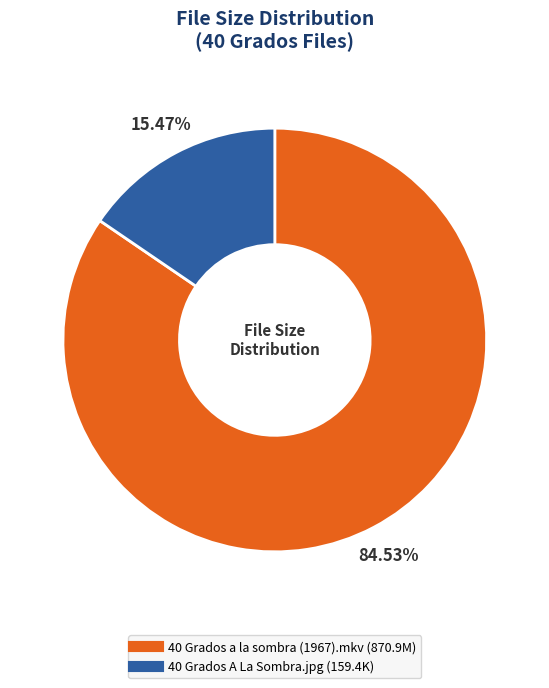

What is the ratio of the value at 40 Grados A La Sombra.jpg to the value at 40 Grados a la sombra (1967).mkv?

0.2